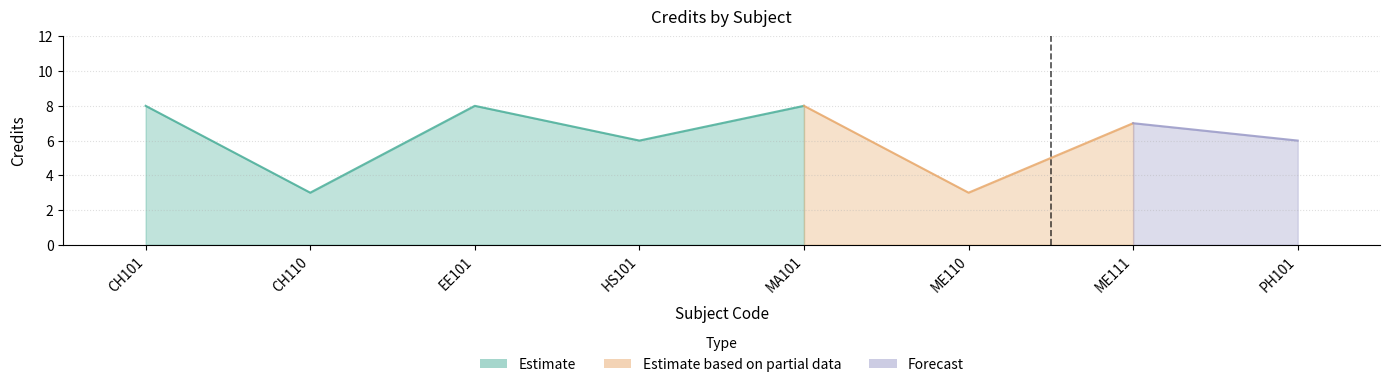

How many interior local peaks (higher than both neighbors) does the data have?

3